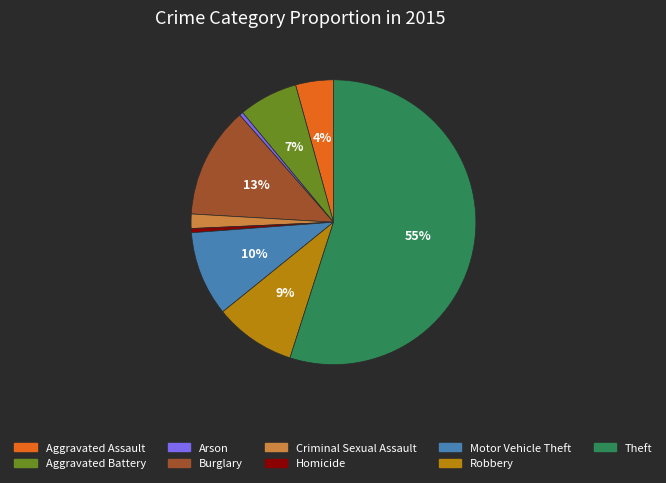

Count the number of slices in the pie.

9